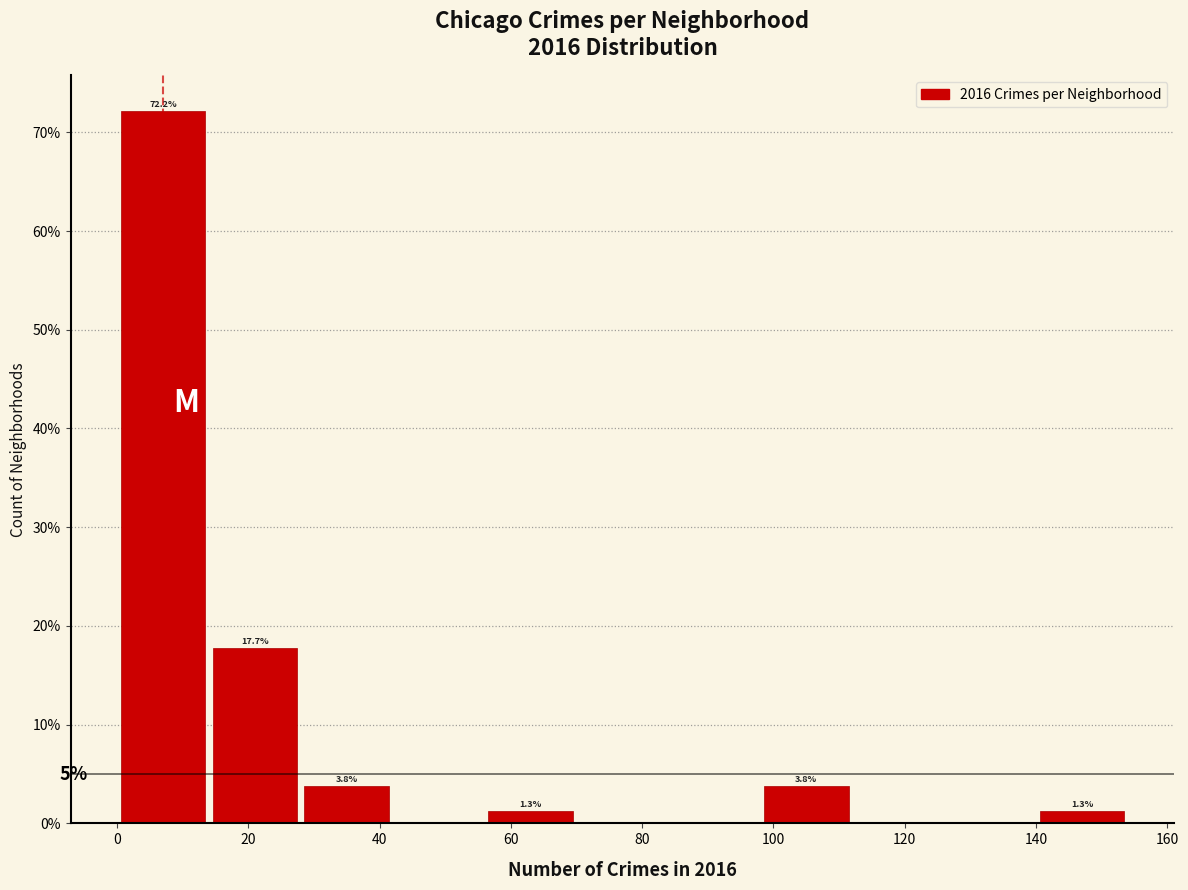

Which range on the x-axis has the tallest bar?

0 to 14